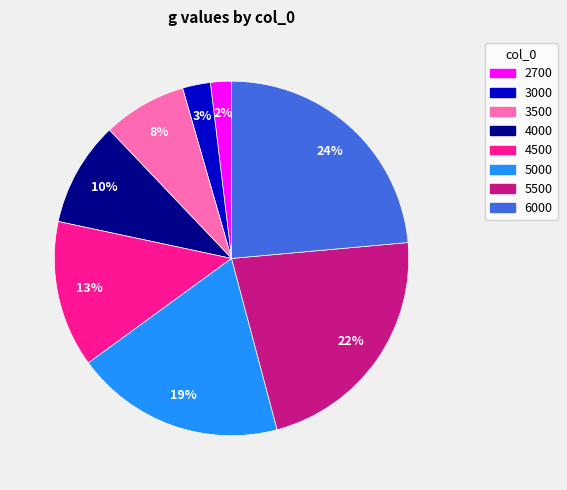

Between 5500 and 3000, which is larger?

5500